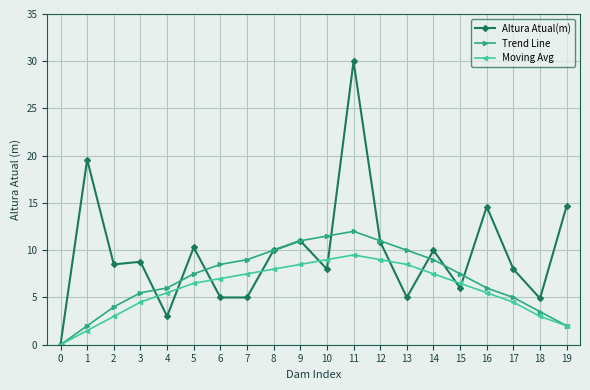

Read the Moving Avg value at 18.

3.0